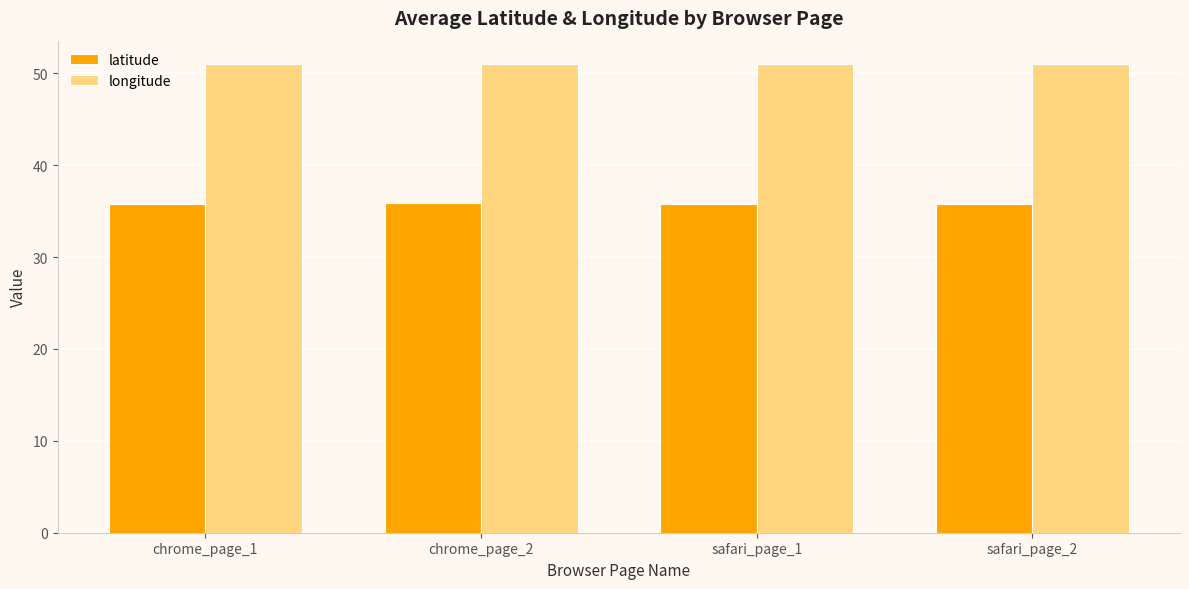

How many bars are there in each group?

2